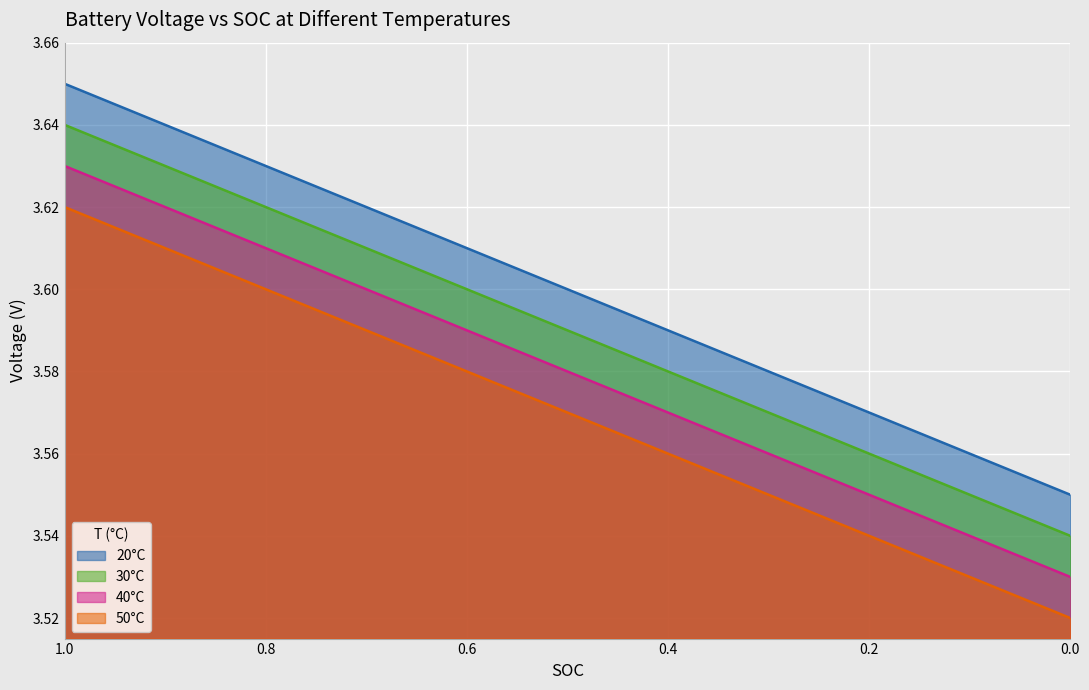

What position from the right is 0.6?

7